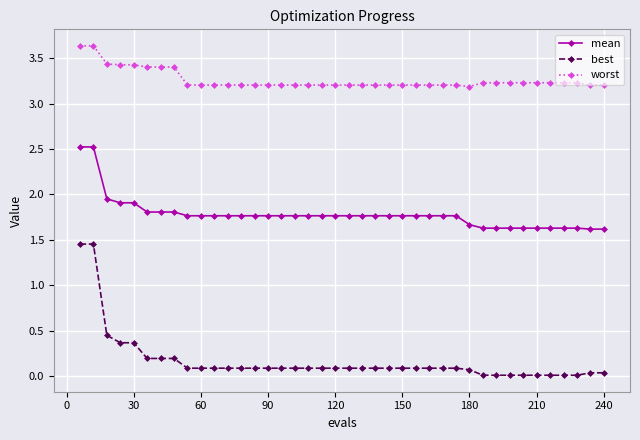

What are all the series names shown in the legend?

mean, best, worst